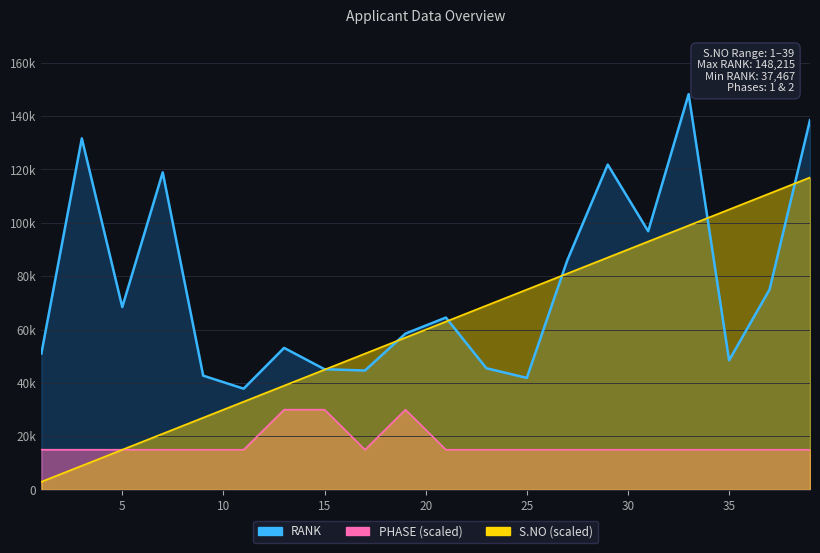

What are all the series names shown in the legend?

RANK, PHASE, S.NO